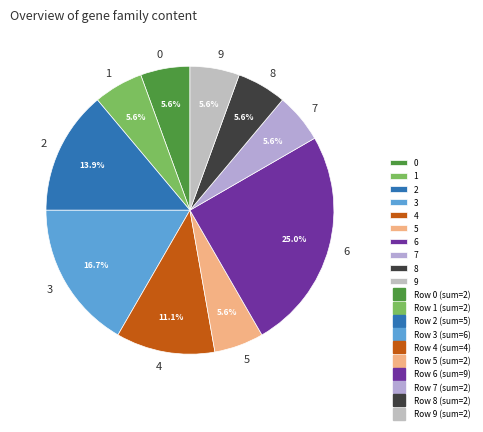

What percentage is the 6 slice, to the nearest percent?

25%